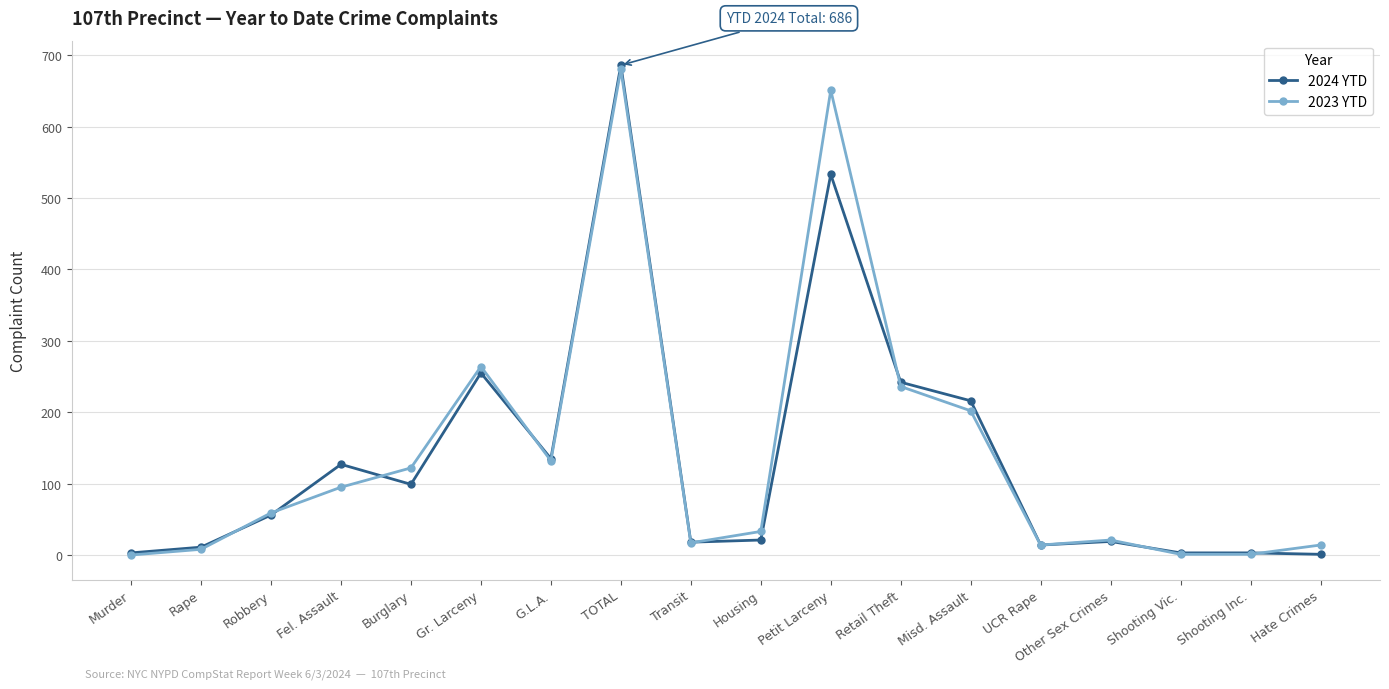

Which series has the widest spread of values?

2024 YTD